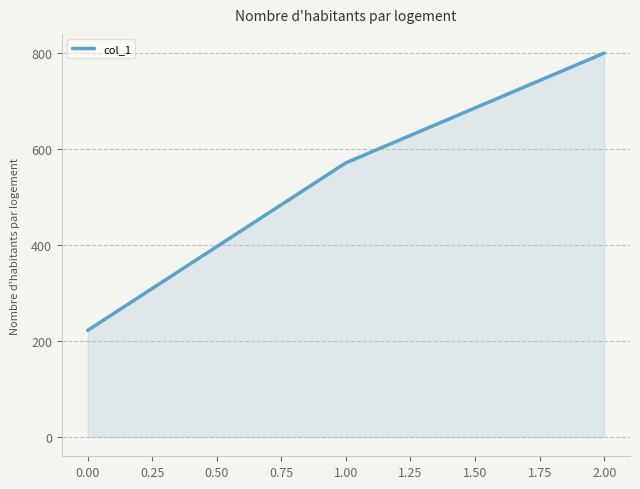

List the labels in order of value, largest first.

2.00, 1.00, 0.00